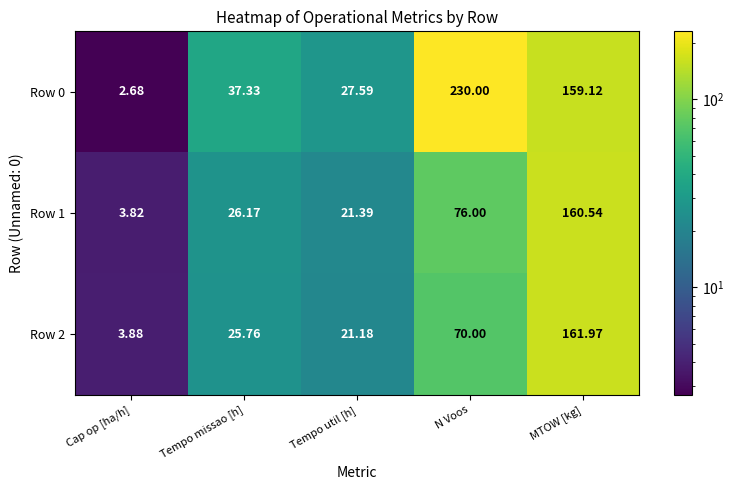

At which label does Row 1 reach its minimum?

Cap op [ha/h]